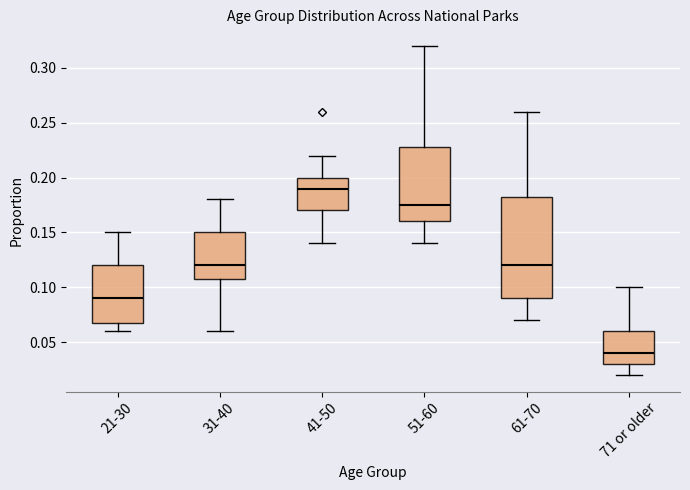

Where does the upper whisker of the box for 21-30 end on the y-axis? The values are not printed on the chart, so give them approximately, as read against the axis.

0.150